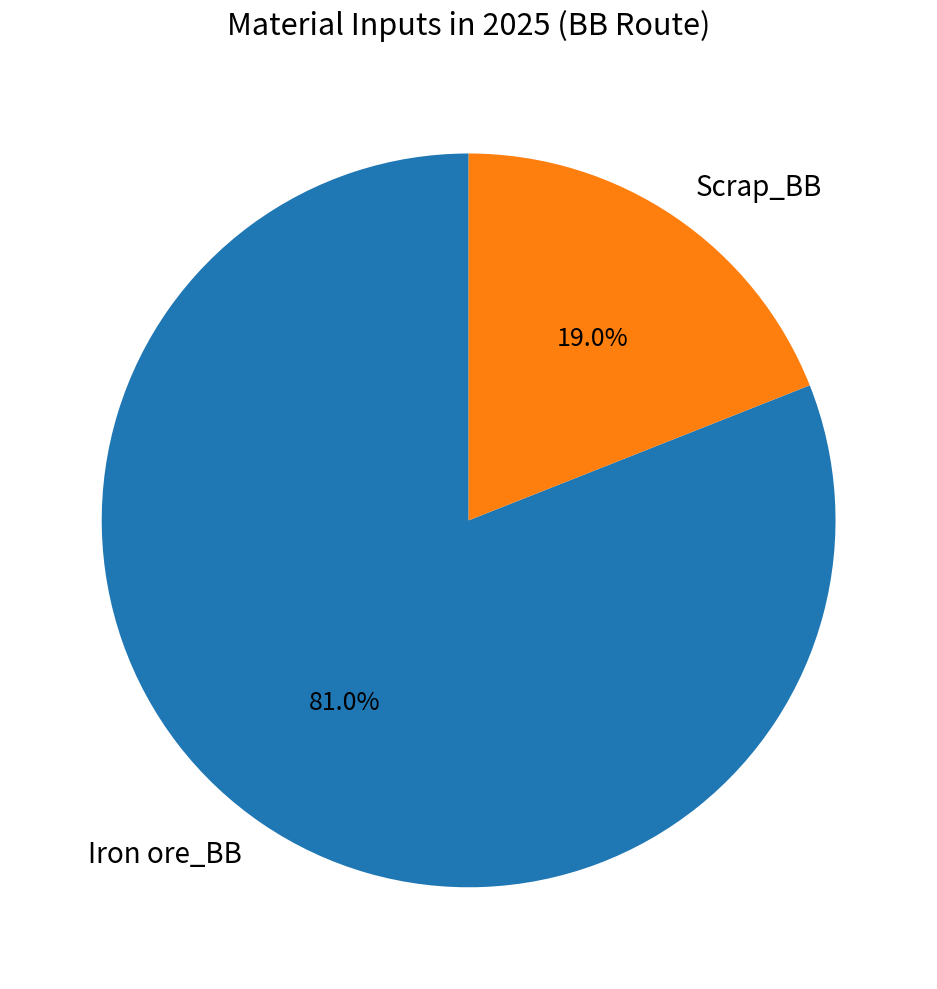

How many segments does this pie chart have?

2